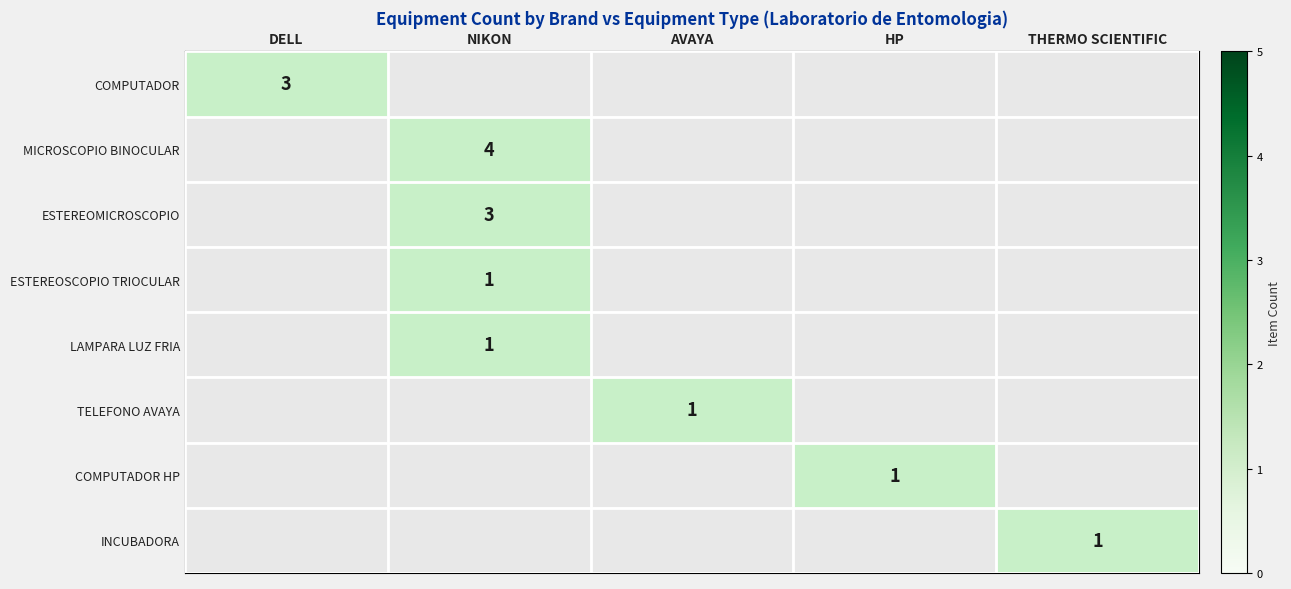

What is the total value across all series at DELL?

3